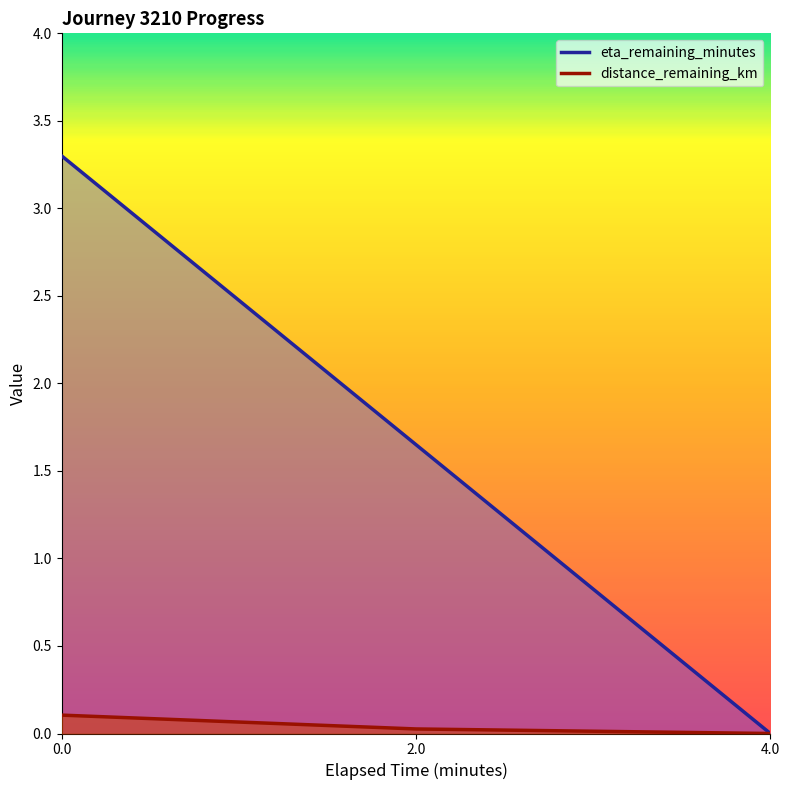

What is the difference between the second highest and minimum values in the timestamp_minutes series?

1.6